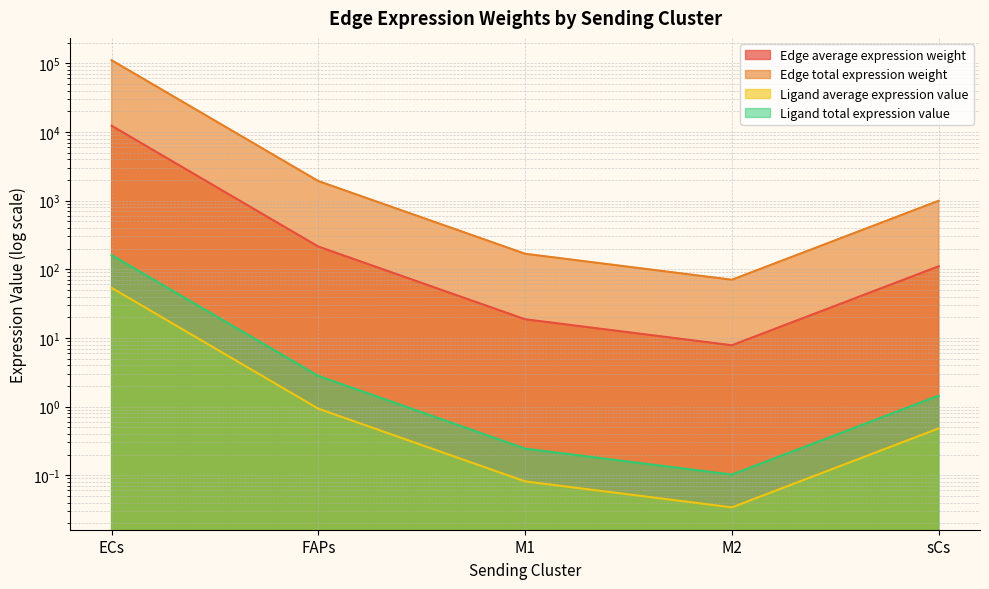

What is the label of the 3rd point from the right?

M1